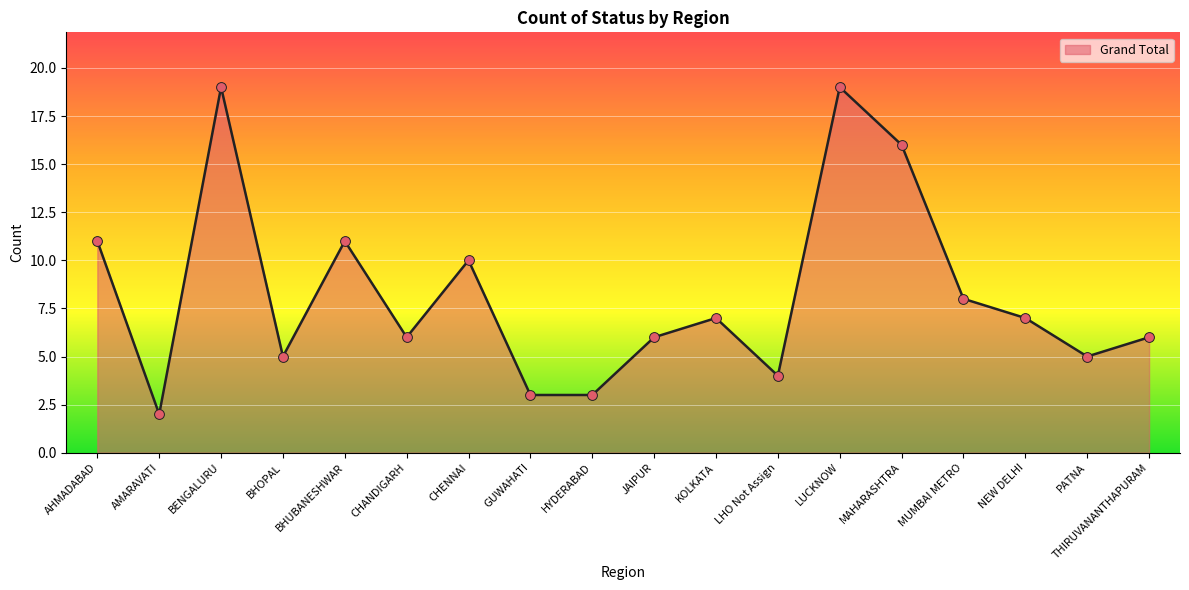

What is the total value across all series at AHMADABAD?

22